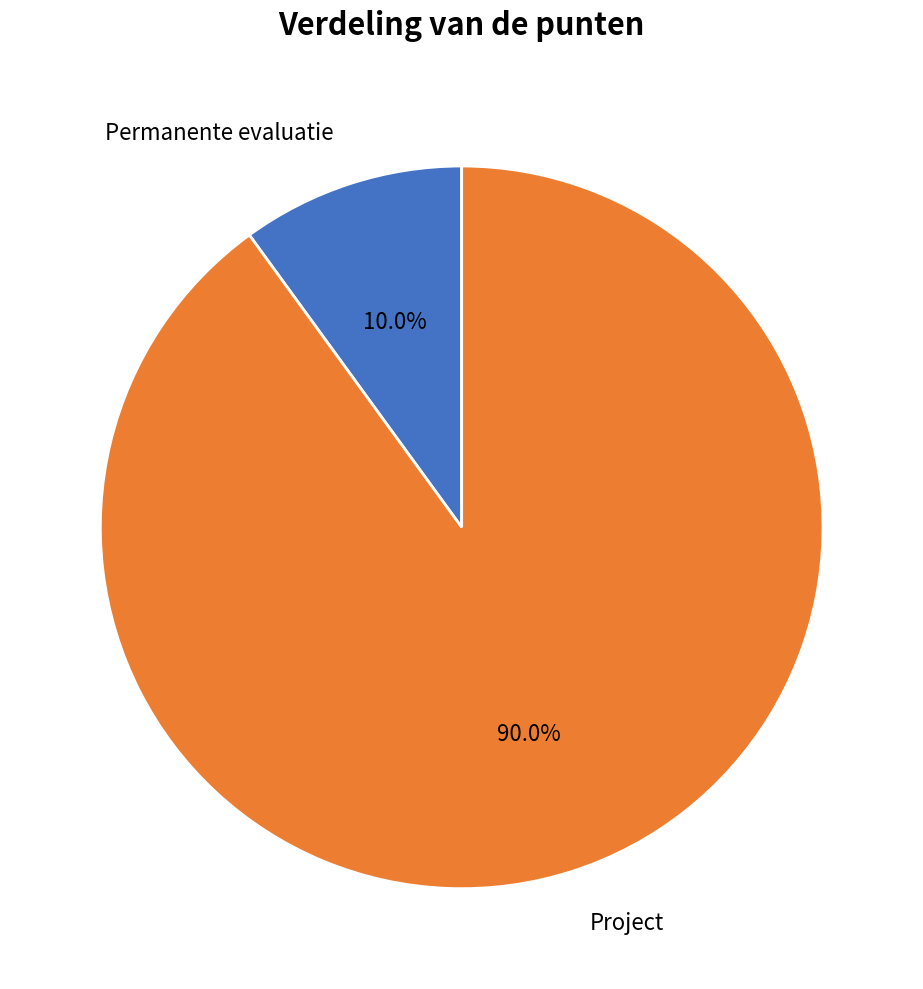

To the nearest percent, what percentage of the pie is Project?

90%